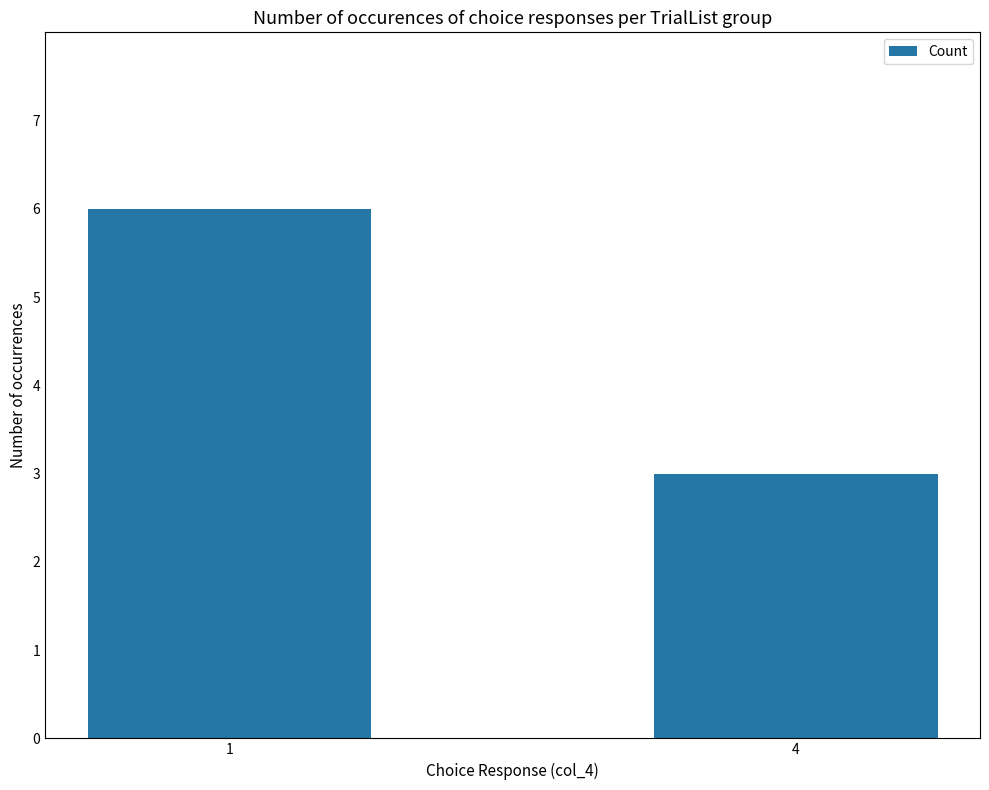

Reading right to left, what are all the values shown in this chart?

4=3	1=6